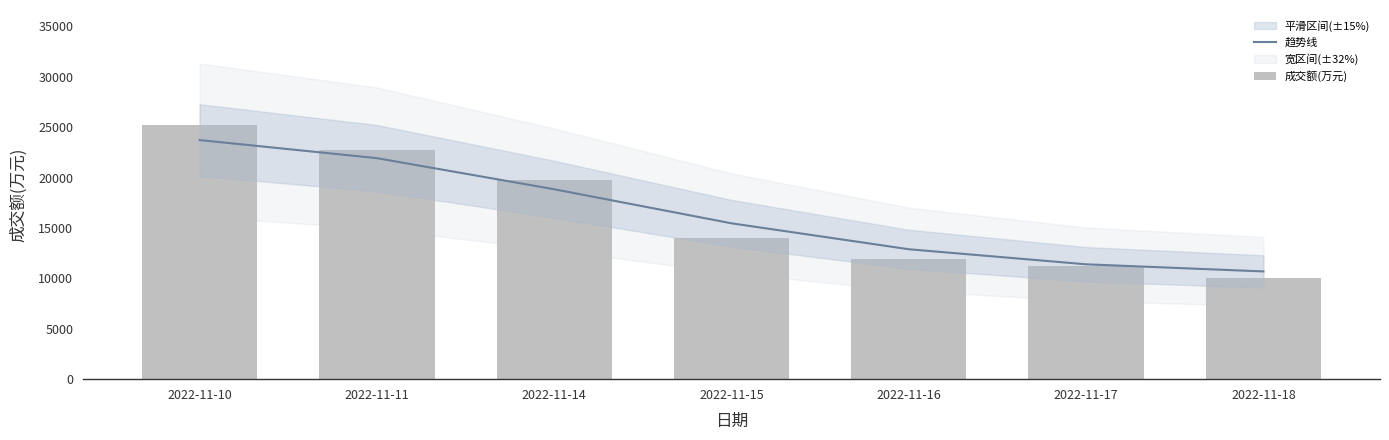

Is the value of 趋势线 at 2022-11-18 greater than the value of 成交额(万元) at 2022-11-10?

No